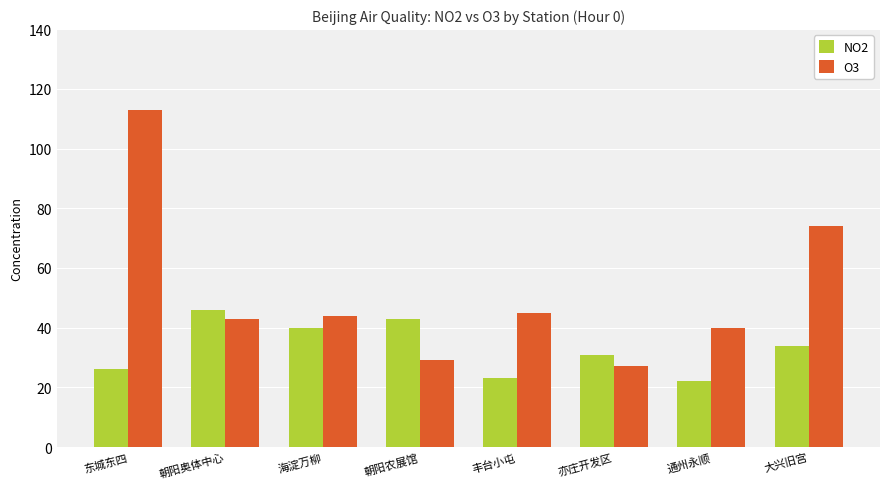

Which series has the largest total across all categories?

O3